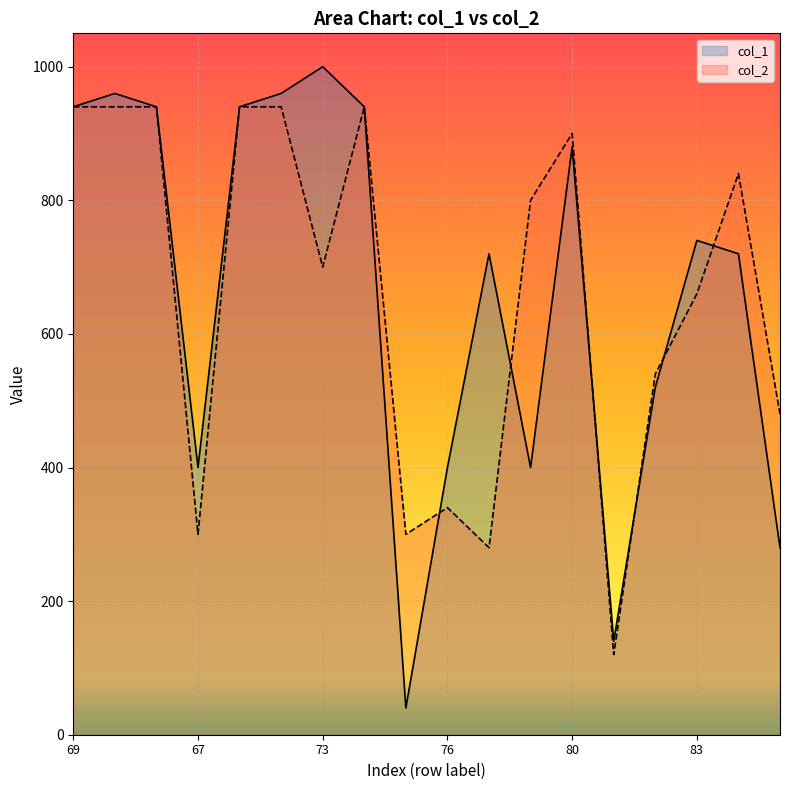

Is the value of col_1 at 74 greater than the value of col_2 at 70?

No